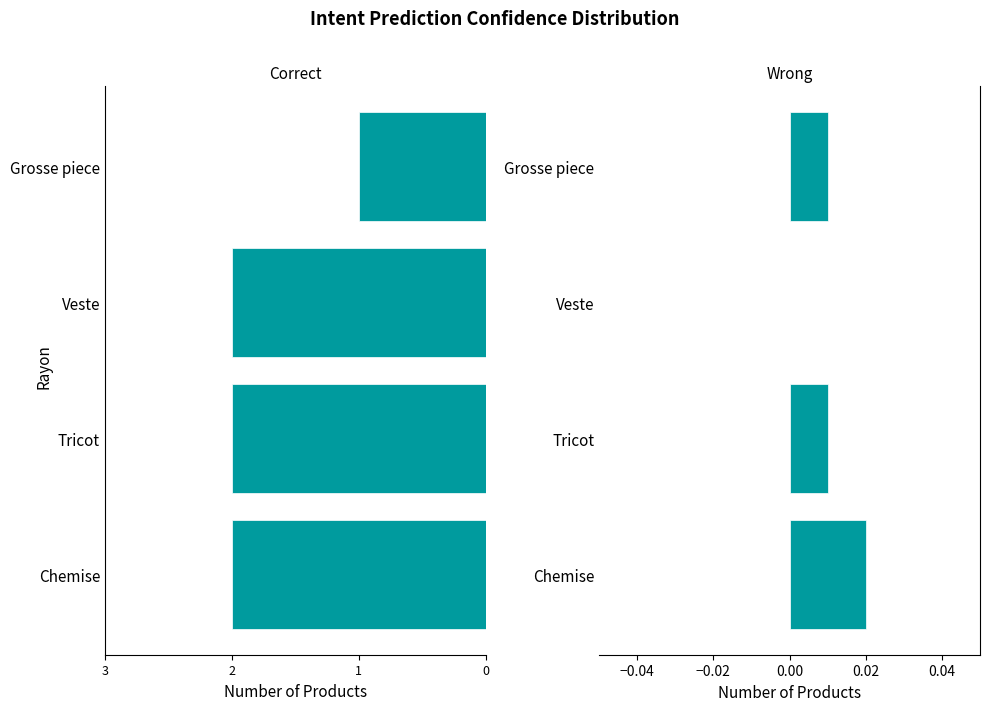

How many Count values are between -2 and -1?

4